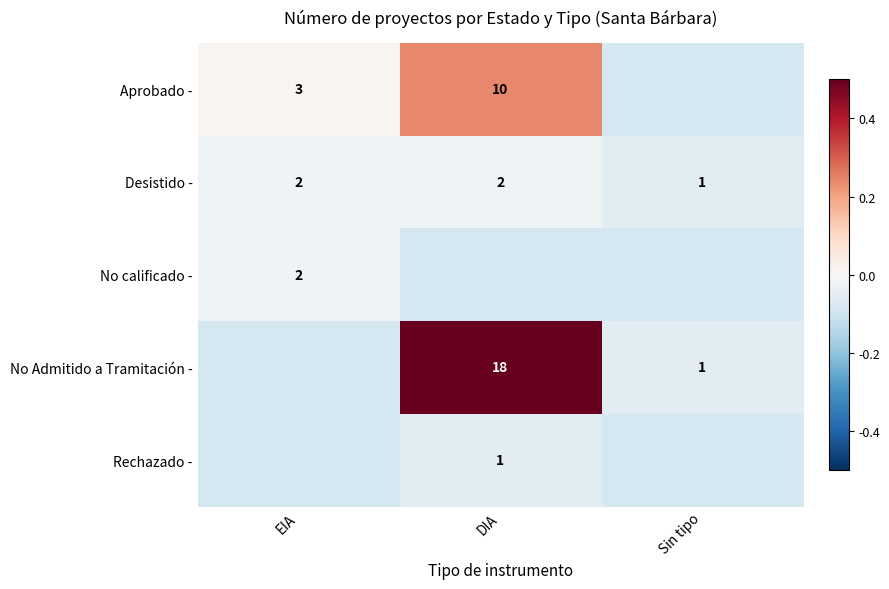

What is the minimum value shown in the chart?

-0.1